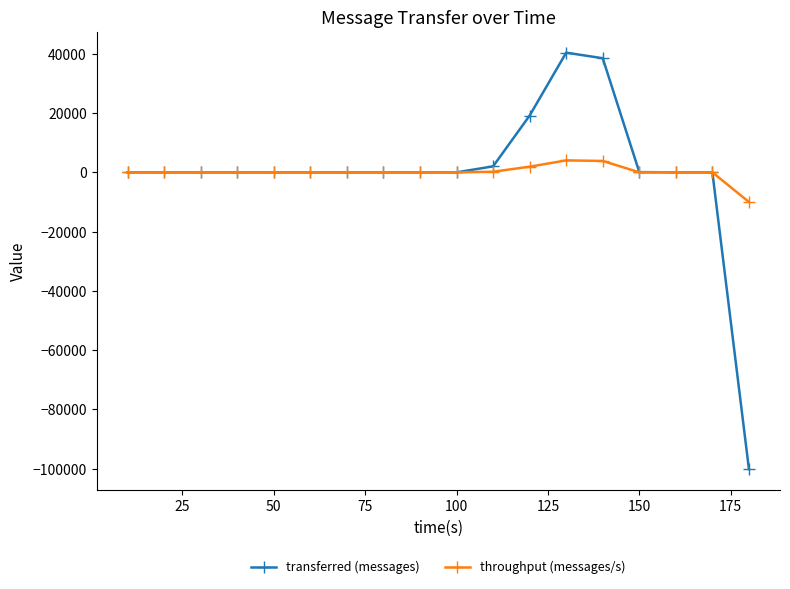

What is the sum of all throughput (messages/s) values?

-5